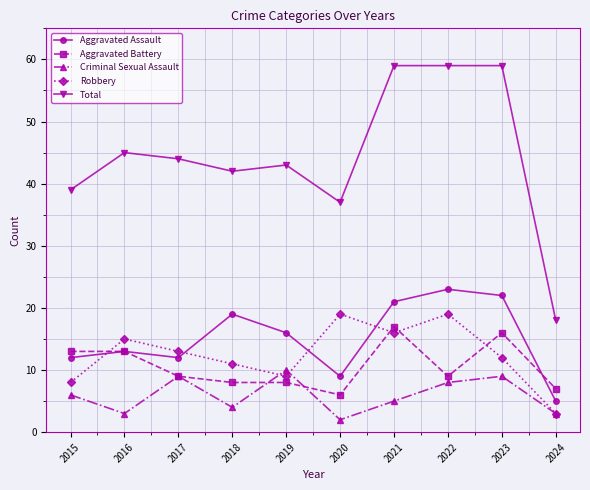

Reading left to right, what are all the values shown in this chart?

Aggravated Assault: 2015=12	2016=13	2017=12	2018=19	2019=16	2020=9	2021=21	2022=23	2023=22	2024=5
Aggravated Battery: 2015=13	2016=13	2017=9	2018=8	2019=8	2020=6	2021=17	2022=9	2023=16	2024=7
Criminal Sexual Assault: 2015=6	2016=3	2017=9	2018=4	2019=10	2020=2	2021=5	2022=8	2023=9	2024=3
Robbery: 2015=8	2016=15	2017=13	2018=11	2019=9	2020=19	2021=16	2022=19	2023=12	2024=3
Total: 2015=39	2016=45	2017=44	2018=42	2019=43	2020=37	2021=59	2022=59	2023=59	2024=18